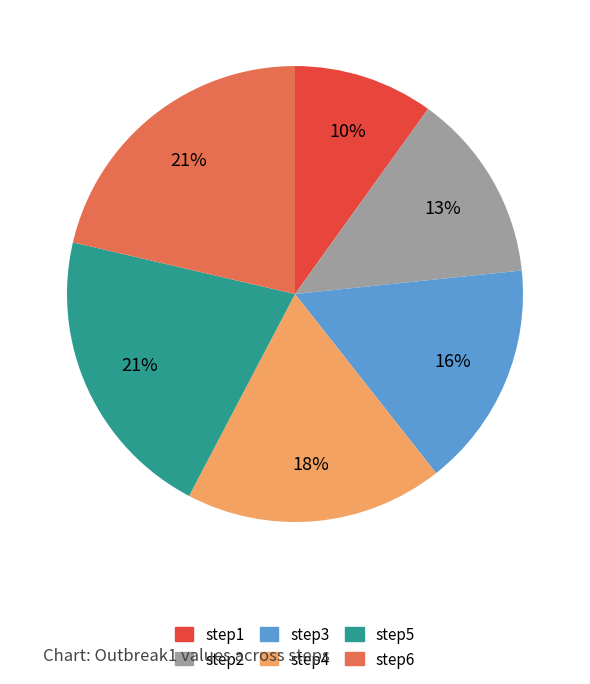

How many segments does this pie chart have?

6